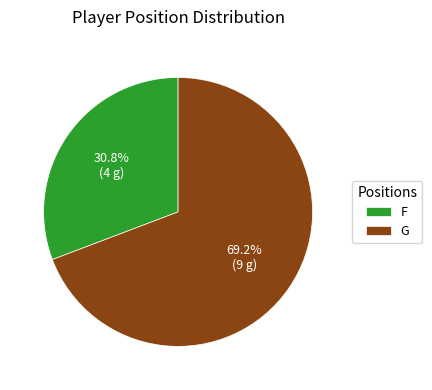

What percentage is the G slice, to the nearest percent?

69%